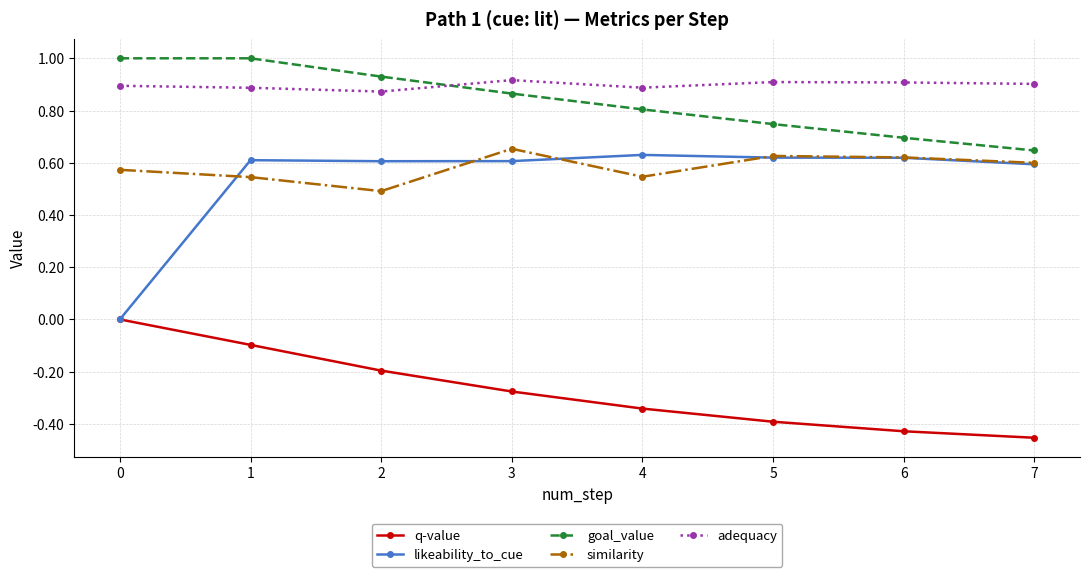

At 4, list the series in order from largest to smallest.

adequacy, goal_value, likeability_to_cue, similarity, q-value